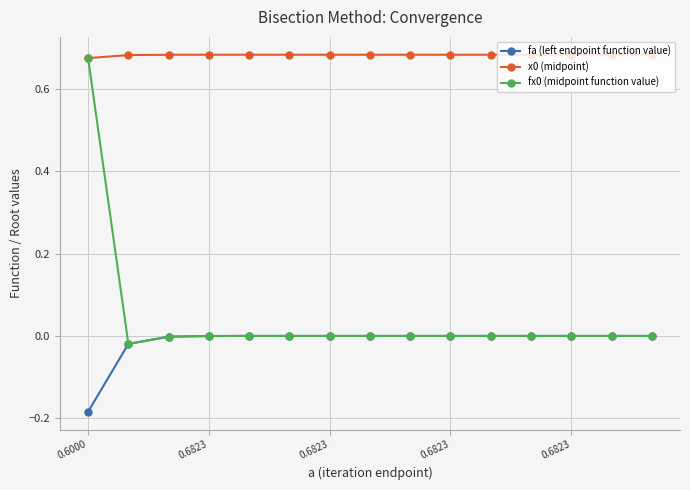

True or false: fa (left endpoint function value) and x0 (midpoint) cross at least once.

False